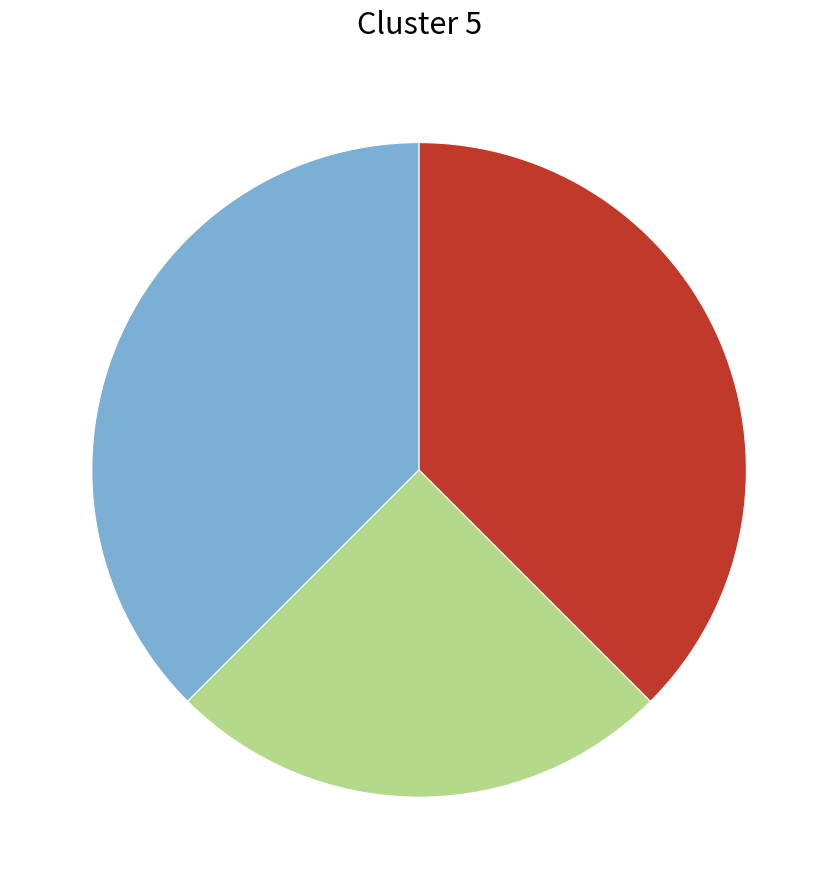

Is there a majority slice in this chart?

No